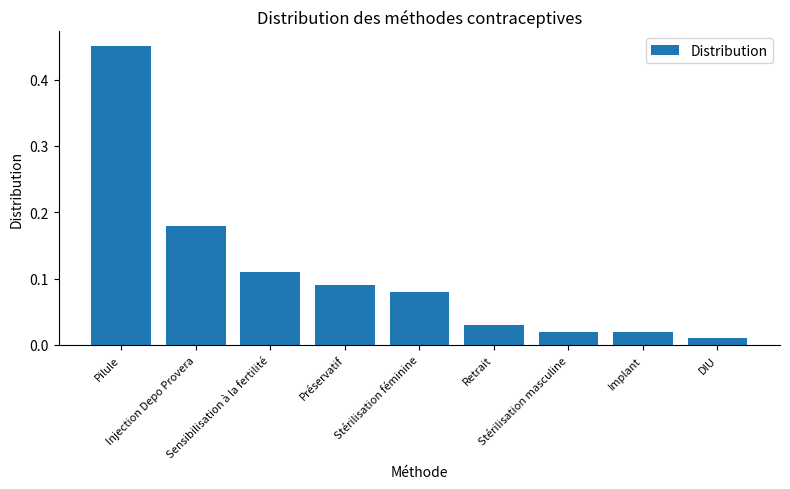

Which label corresponds to the largest value in the chart?

Pilule